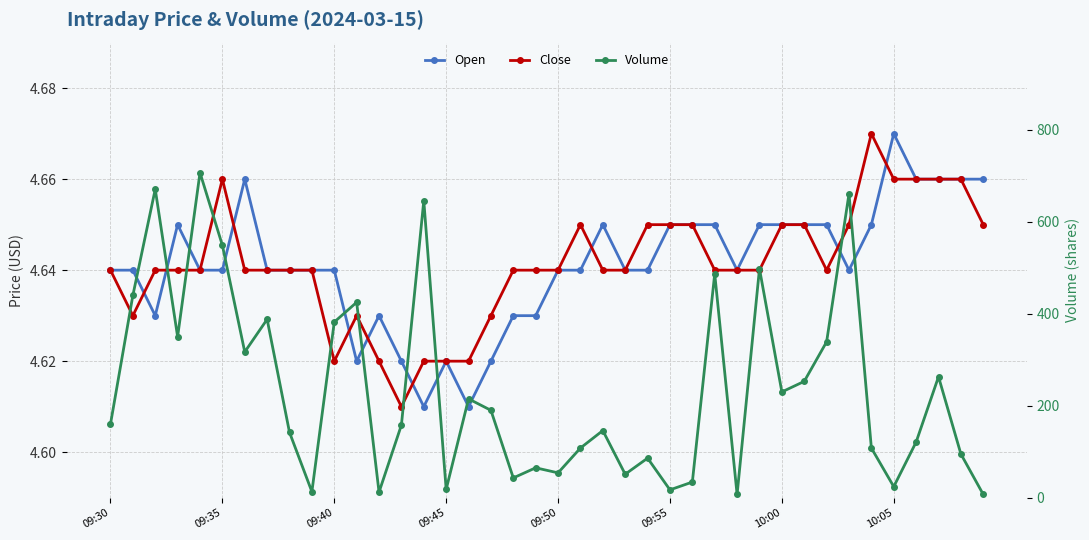

At 10:00, list the series in order from smallest to largest.

Close, Open, Volume